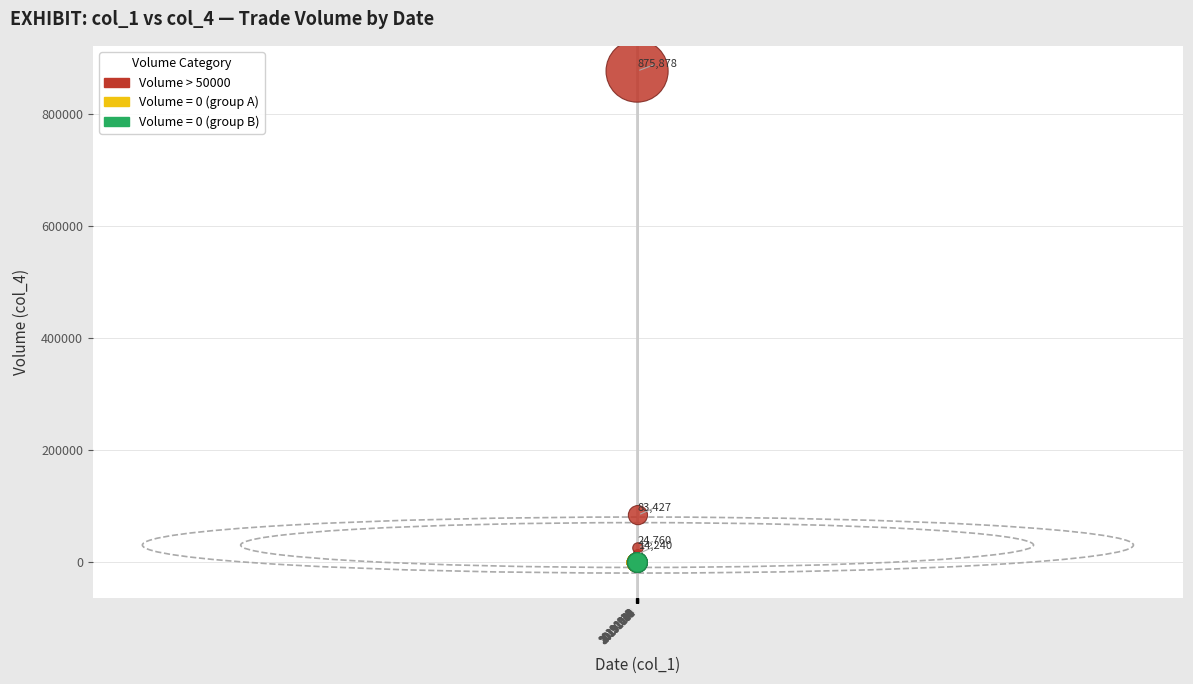

Which series has the largest Y range (max minus min)?

Volume > 50000